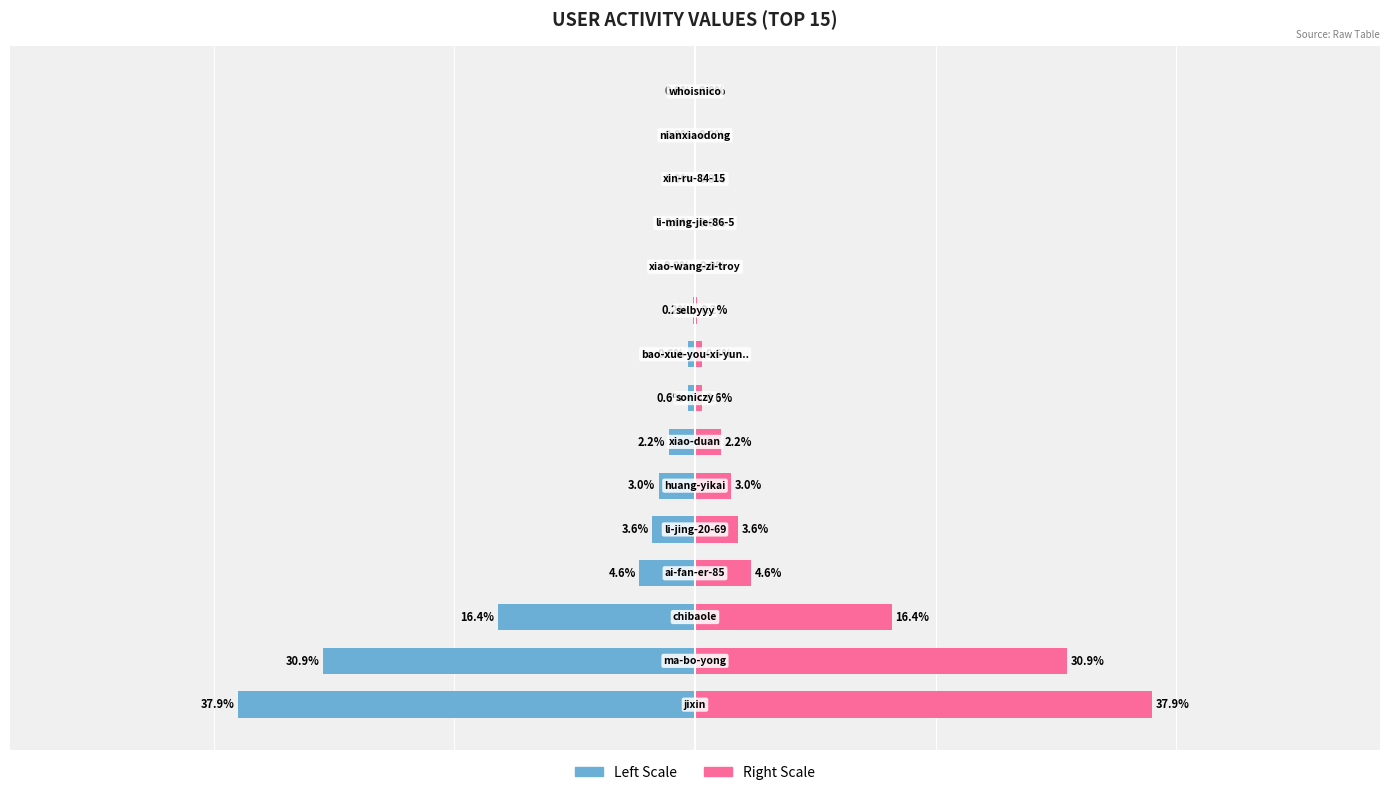

At how many categories does at least one series exceed 21?

2